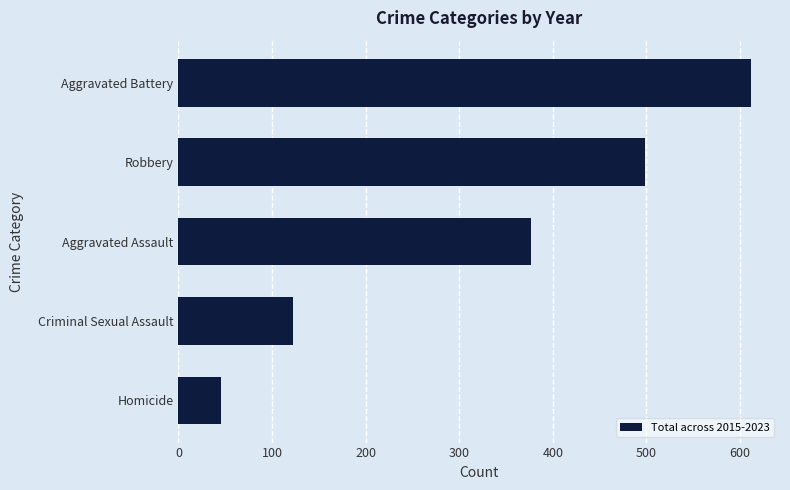

List the labels in order of value, largest first.

Aggravated Battery, Robbery, Aggravated Assault, Criminal Sexual Assault, Homicide